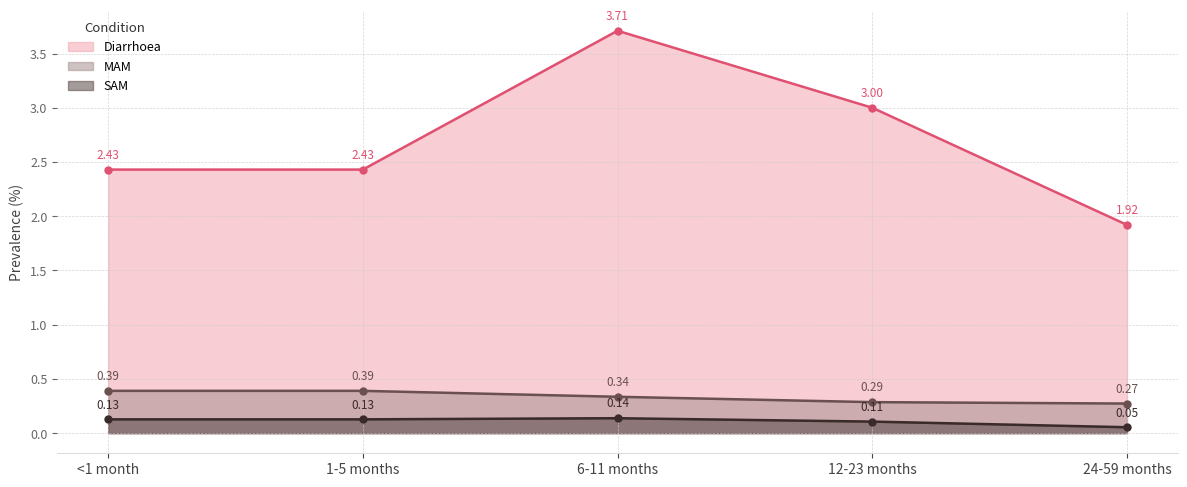

What is the lowest value of the SAM series?

0.1